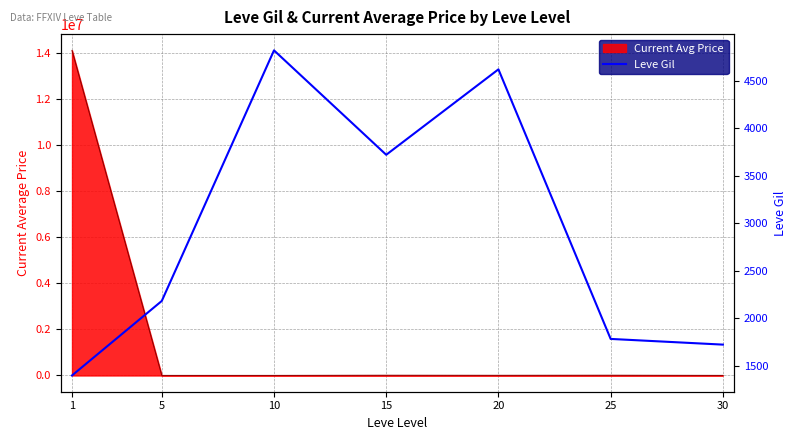

What is the ratio of the value at 1 to the value at 5?

0.6